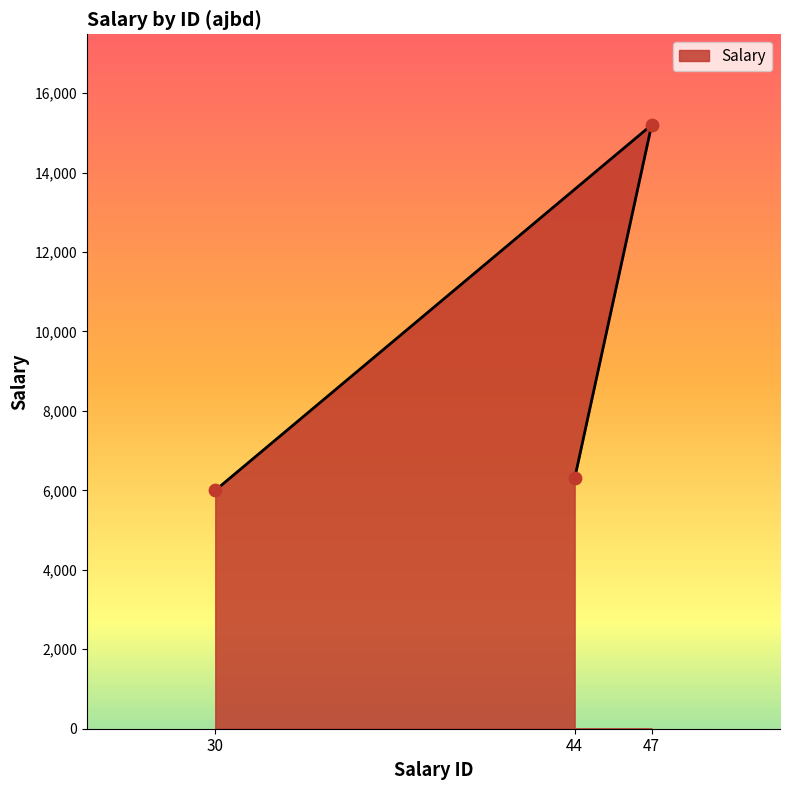

What is the change in value from 47 to 44?

-8900